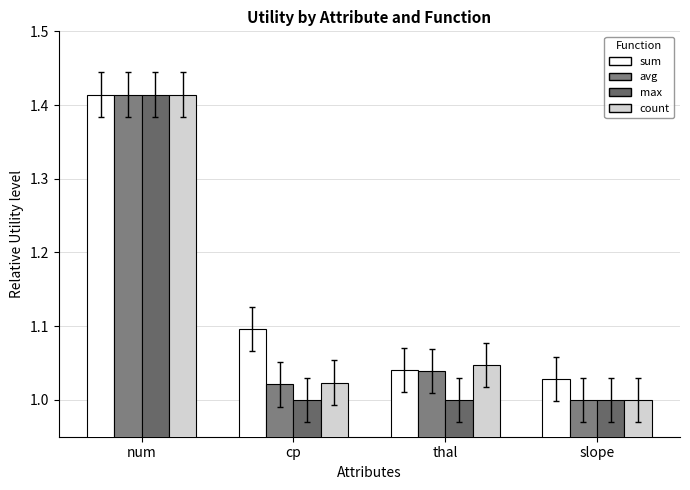

Does the chart contain any negative values?

No